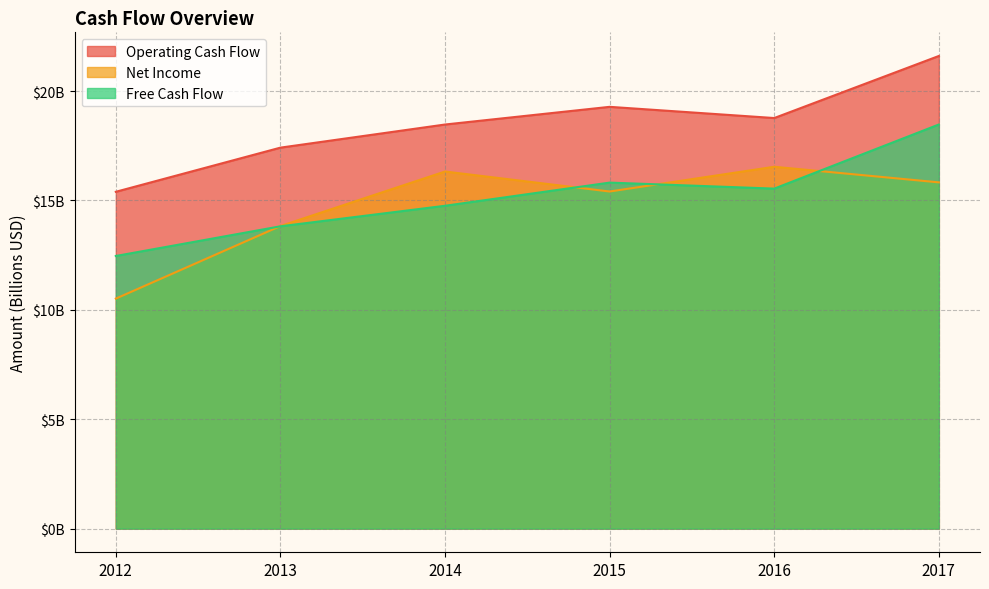

At which category does Operating Cash Flow reach its first local peak?

2015